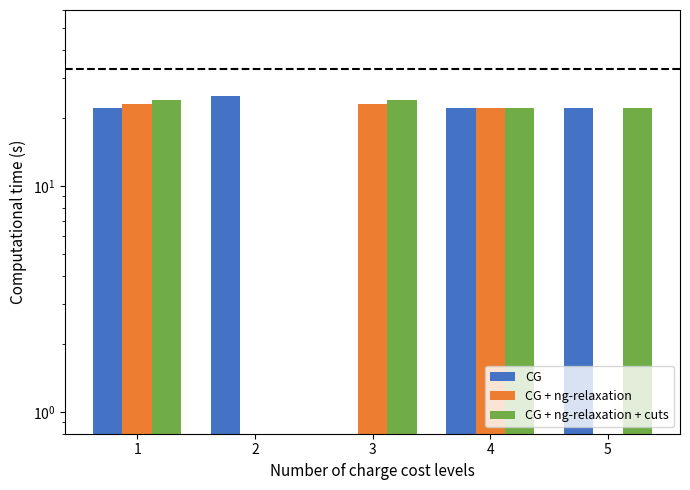

Which label corresponds to the smallest value in the chart?

3